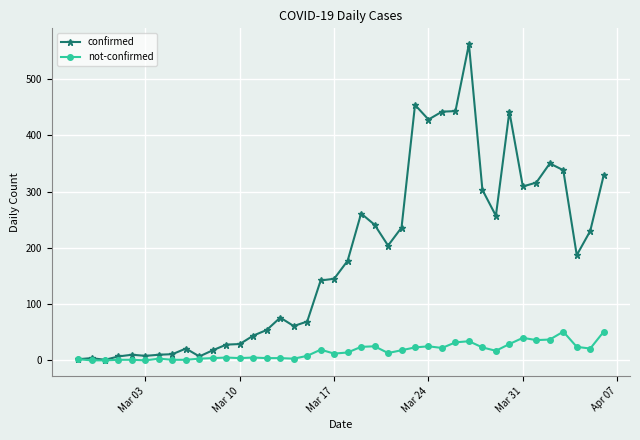

At how many categories does at least one series exceed 275?

12